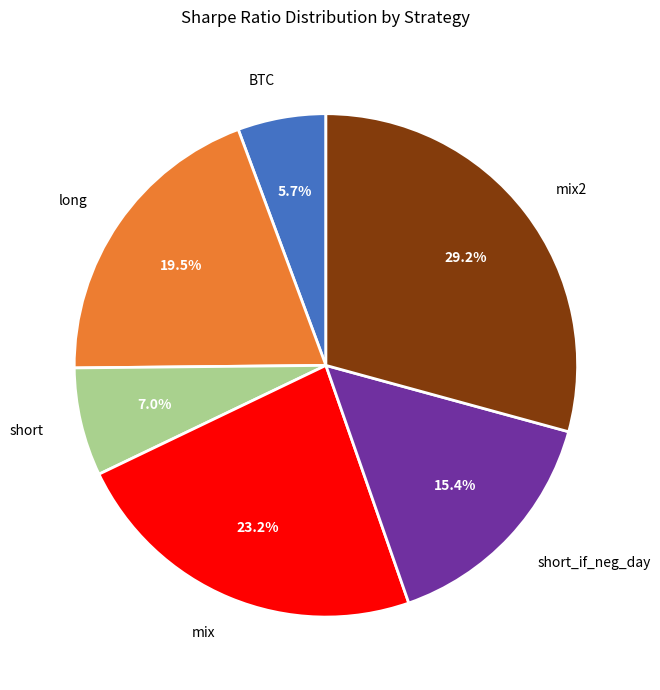

Which category has the smallest portion of the pie?

BTC